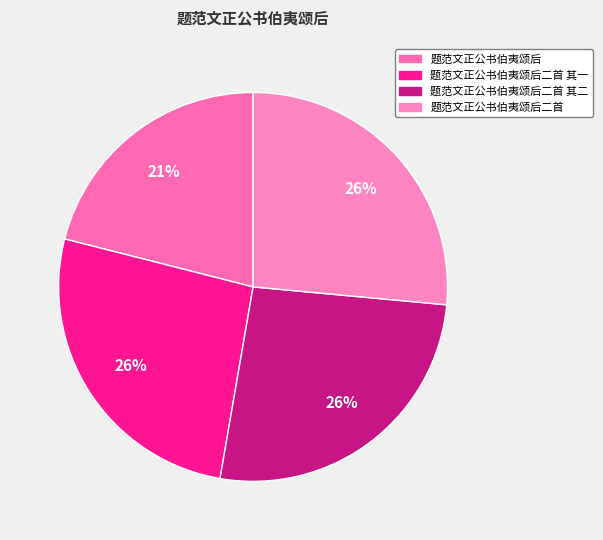

To the nearest percent, what is the difference between the 题范文正公书伯夷颂后二首 其一 and 题范文正公书伯夷颂后 slice percentages?

5%